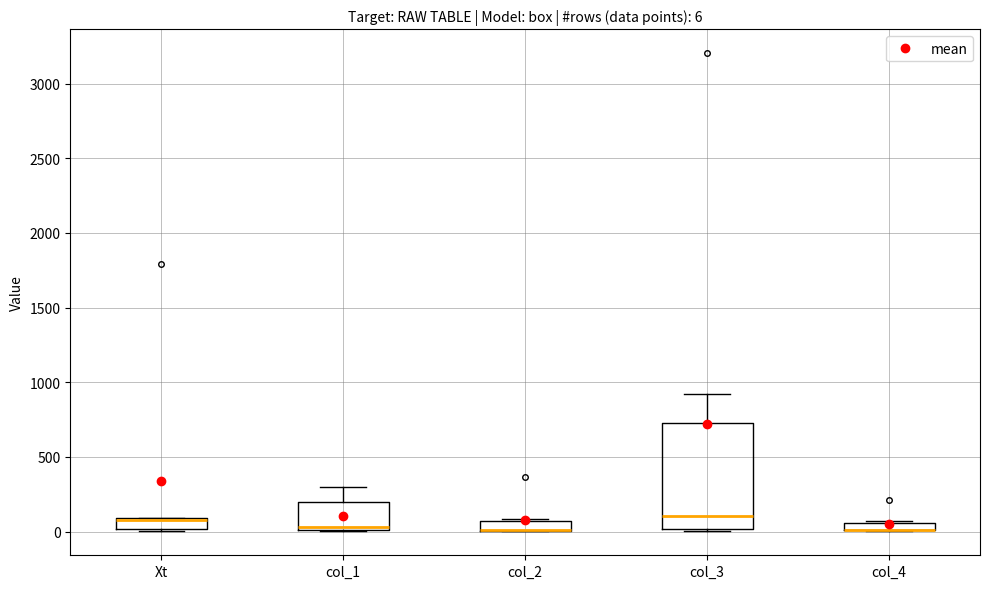

Which box is the tallest, from its lower edge to its upper edge?

col_3